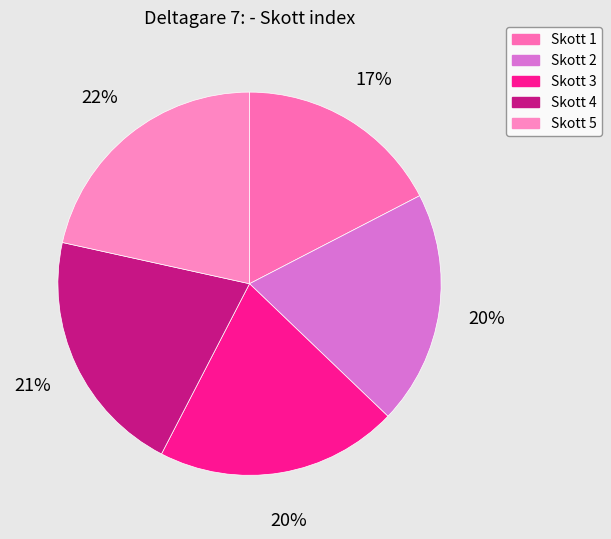

How many segments does this pie chart have?

5